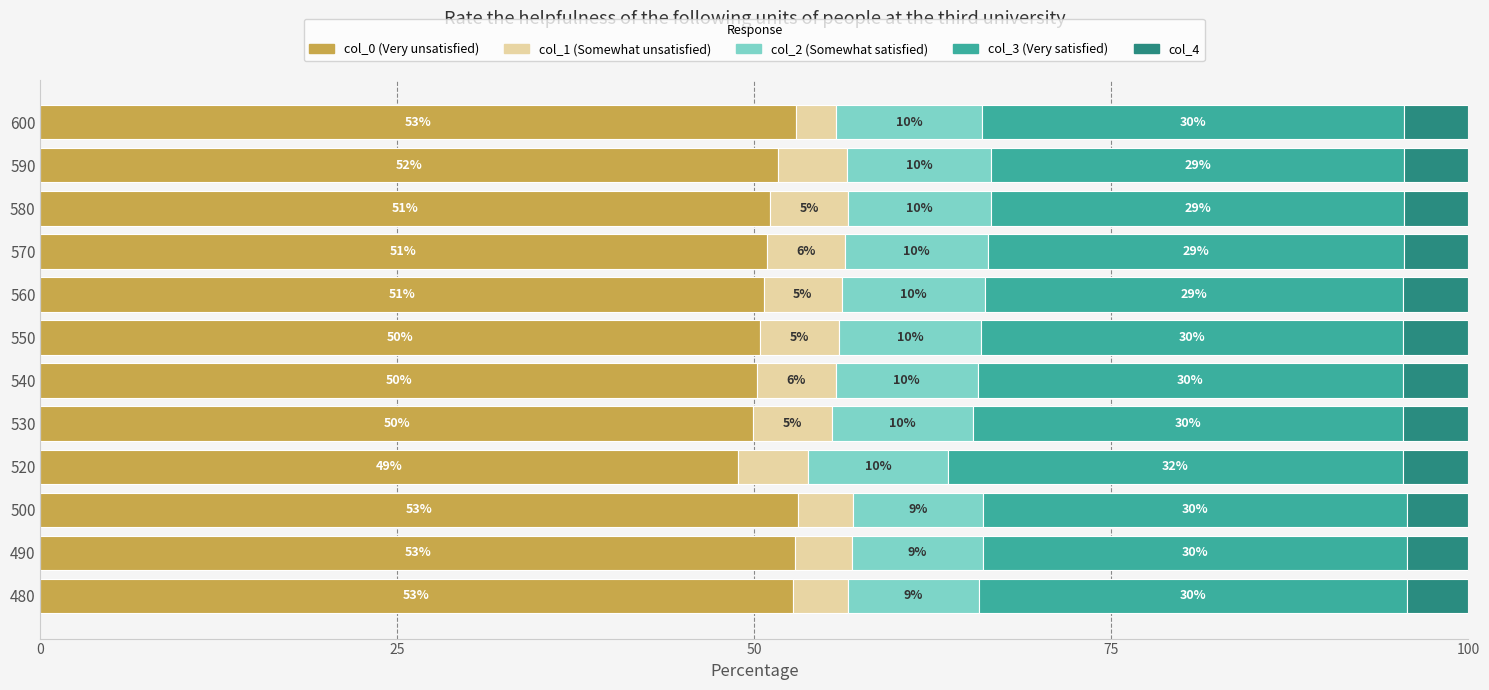

At which label does col_0 (Very unsatisfied) reach its minimum?

520